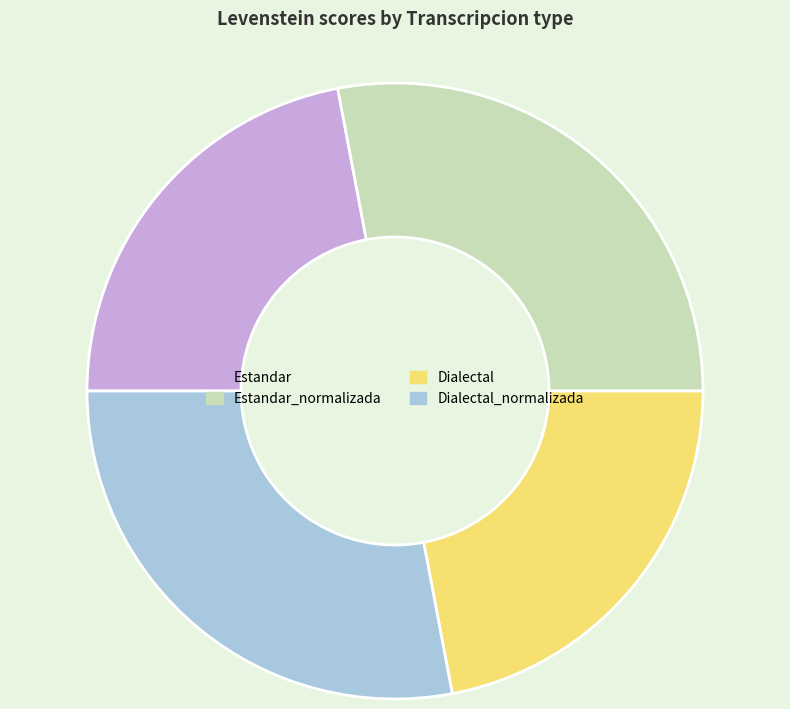

The Dialectal slice represents 36% of the pie. True or false?

False